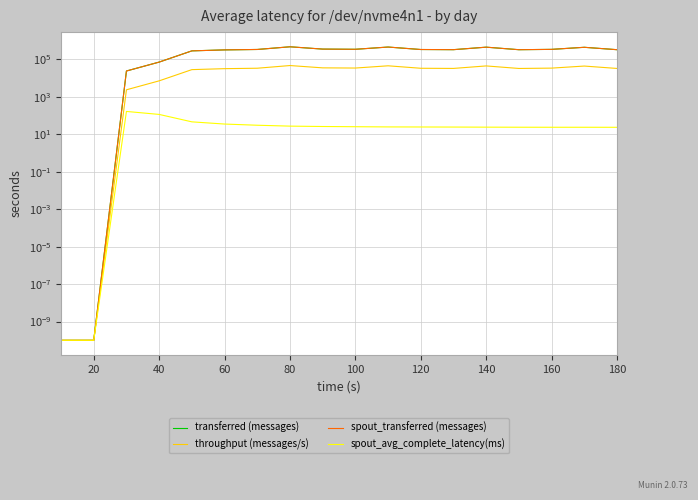

The value of spout_avg_complete_latency(ms) at 80 is 26.9. True or false?

True